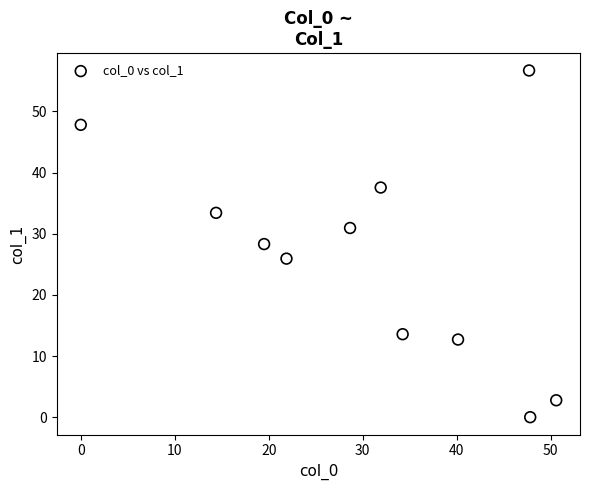

What is the range of Y values (max minus min)?

56.7